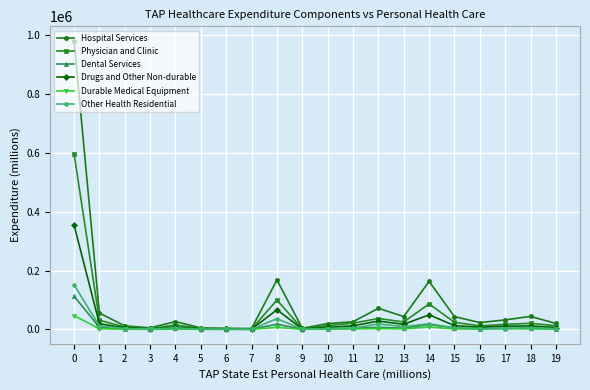

What are all the series names shown in the legend?

Hospital Services, Physician and Clinic, Dental Services, Drugs and Other Non-durable, Durable Medical Equipment, Other Health Residential